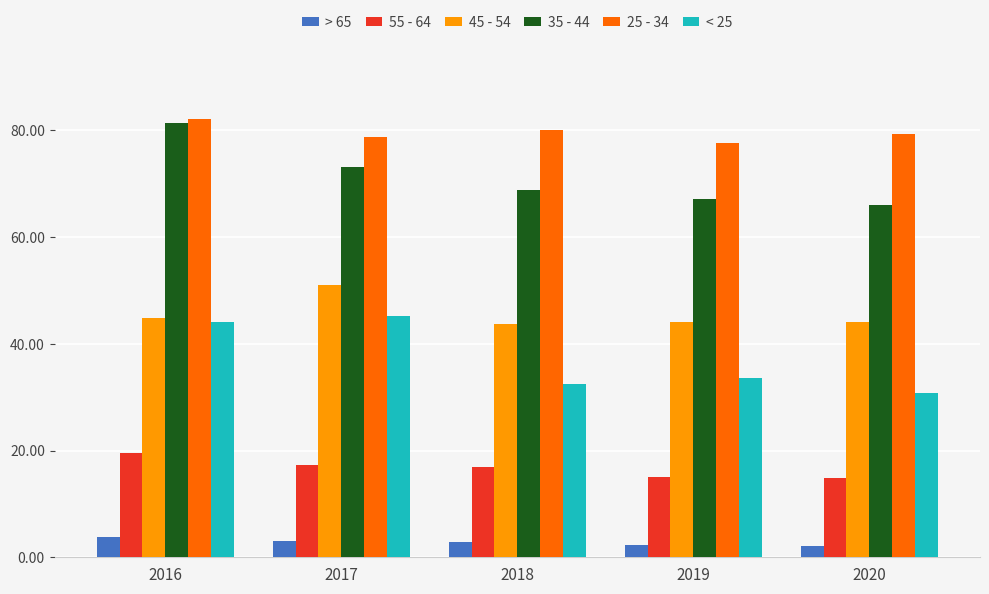

What is the difference between the highest and lowest values at 2017?

75.9